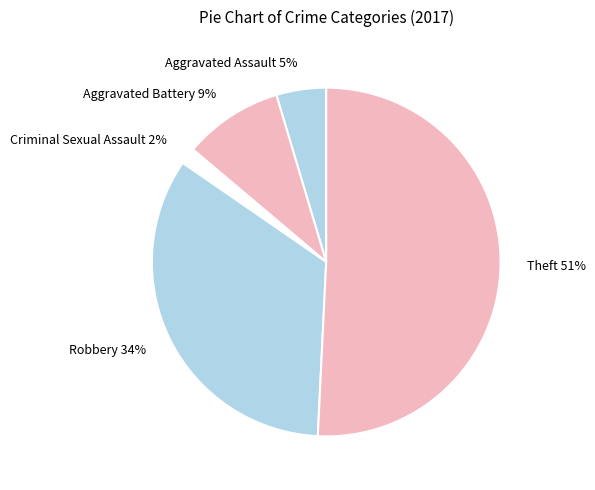

Do Aggravated Battery and Theft together represent more than half of the pie?

Yes